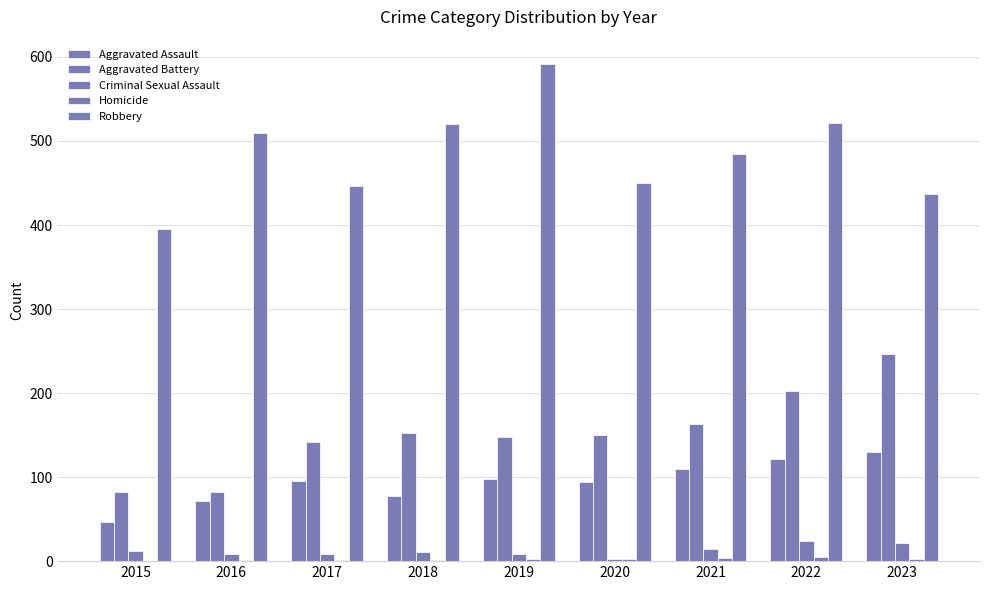

What is the maximum value shown in the chart?

591